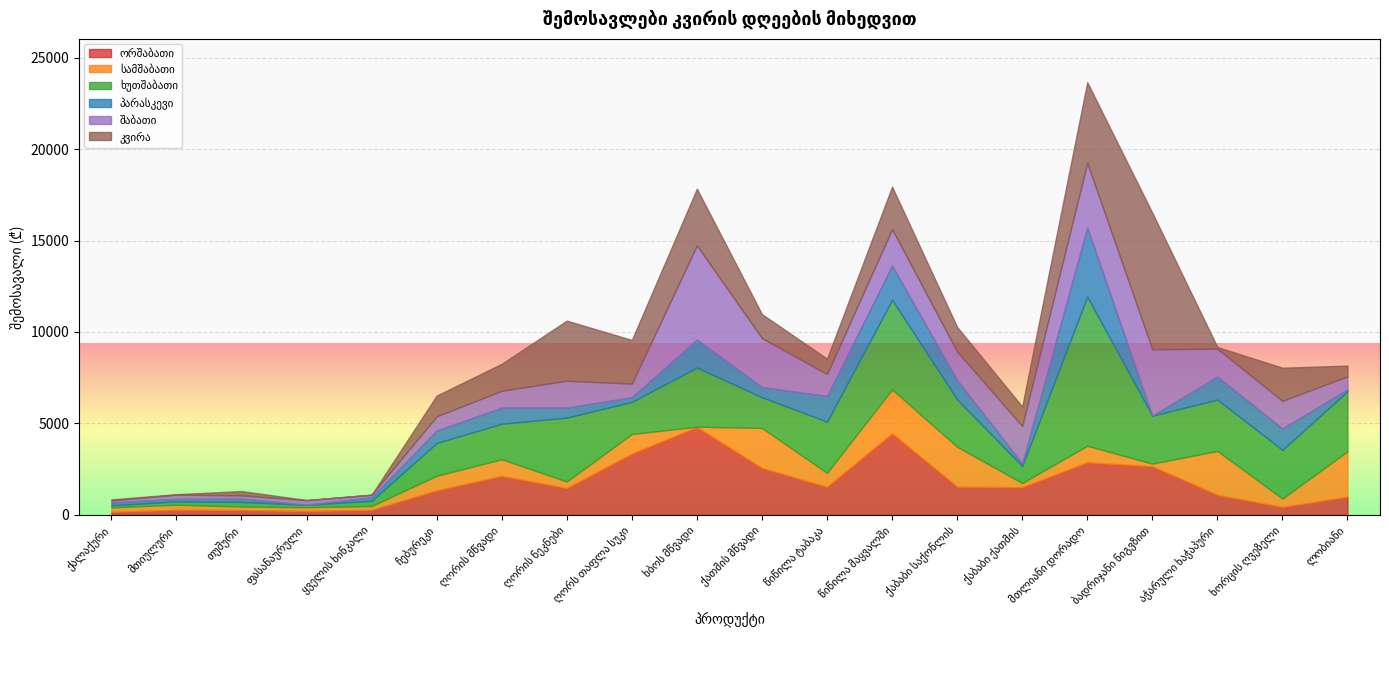

Between ლობიანი and ყველის ხინკალი, which is larger?

ლობიანი